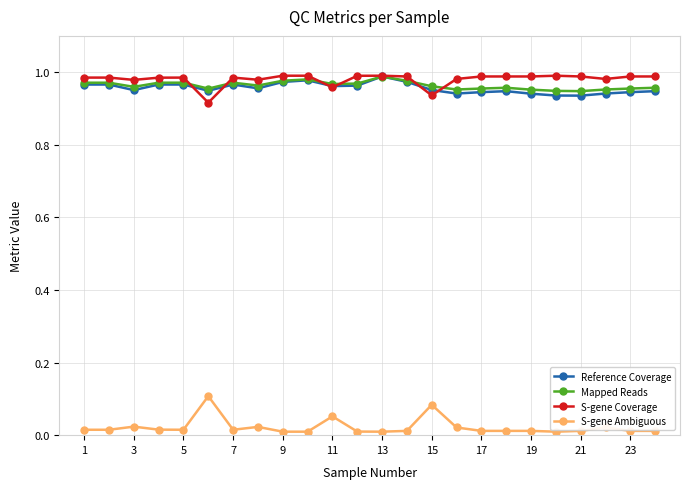

True or false: S-gene Ambiguous and Reference Coverage cross at least once.

False